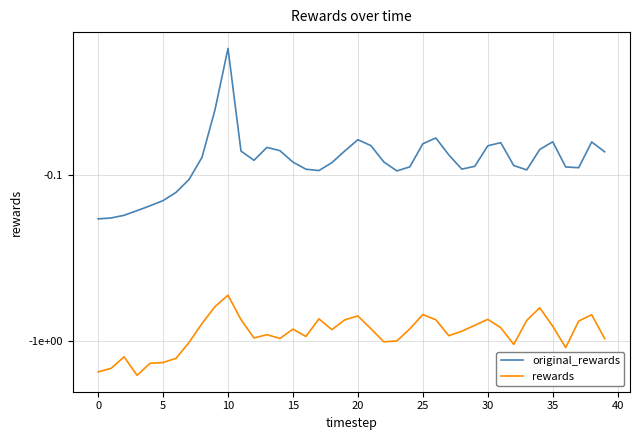

Rank the series by their average value, from highest to lowest.

original_rewards, rewards